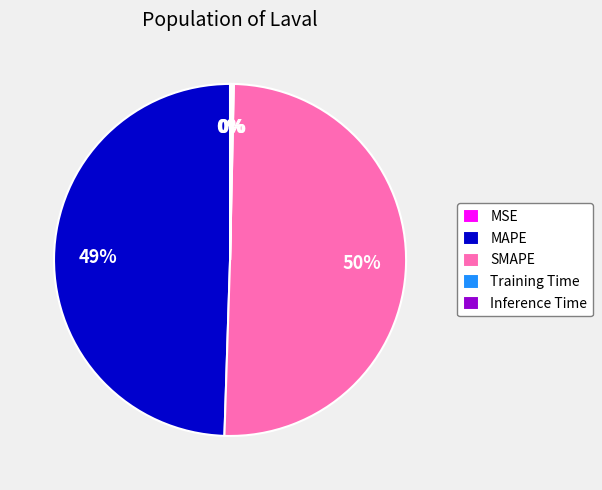

True or false: SMAPE accounts for 50% of the total.

True